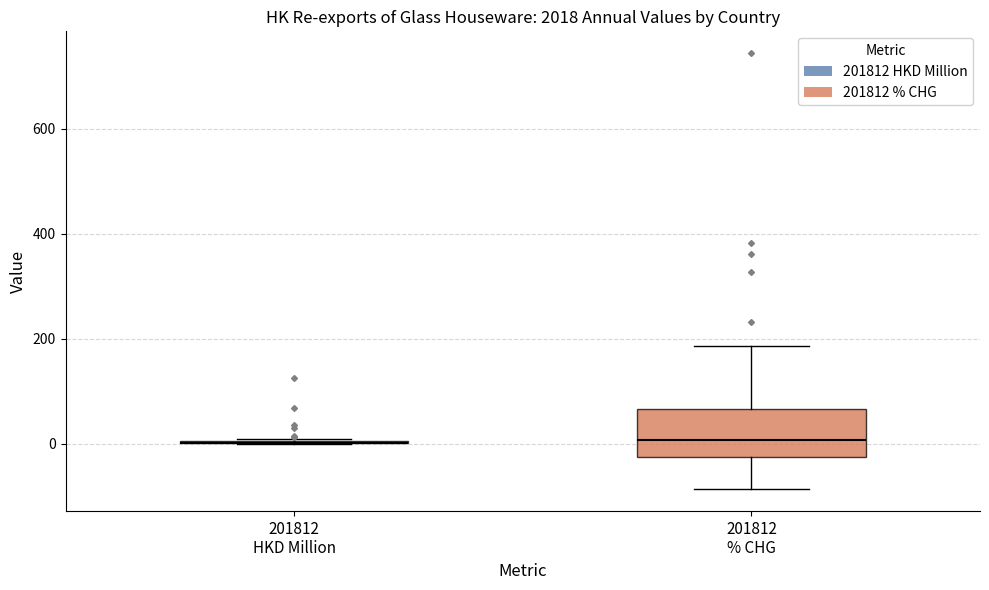

Reading left to right, read every box against the y-axis: the position of its median line, the range the box covers, and the ends of its whiskers. The values are not printed on the chart, so give them approximately, as read against the axis.

201812 HKD Million: box collapsed to a line at 0, whiskers 0 to 0
201812 % CHG: median 0, box -20 to 60, whiskers -80 to 180